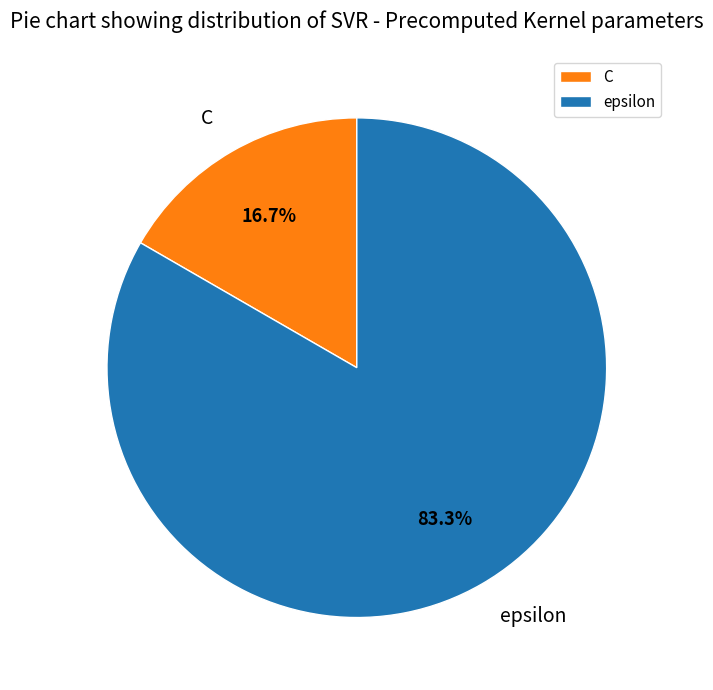

Does C represent more than half of the total?

No